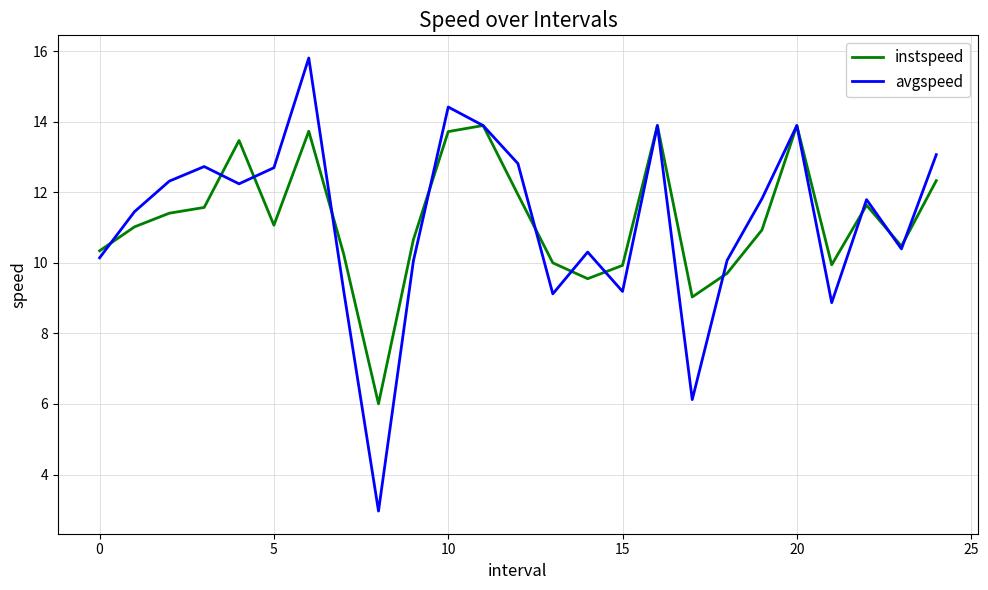

What is the greatest value displayed?

15.8